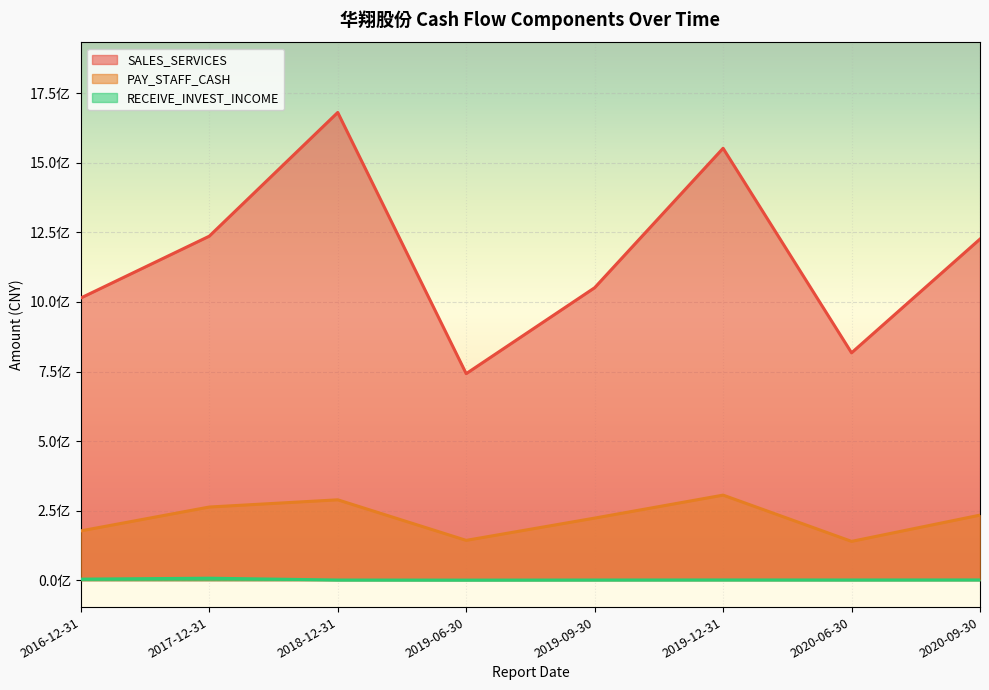

True or false: SALES_SERVICES and PAY_STAFF_CASH intersect in this chart.

False